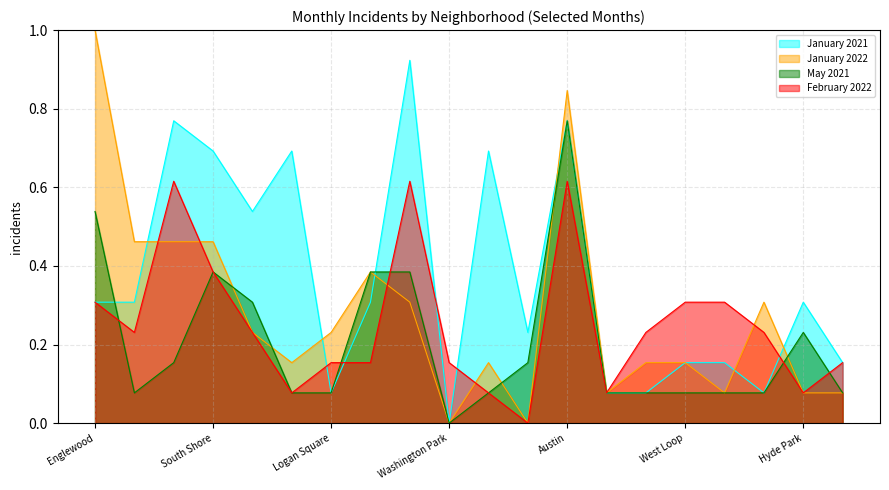

Which series has the largest total across all categories?

January 2021